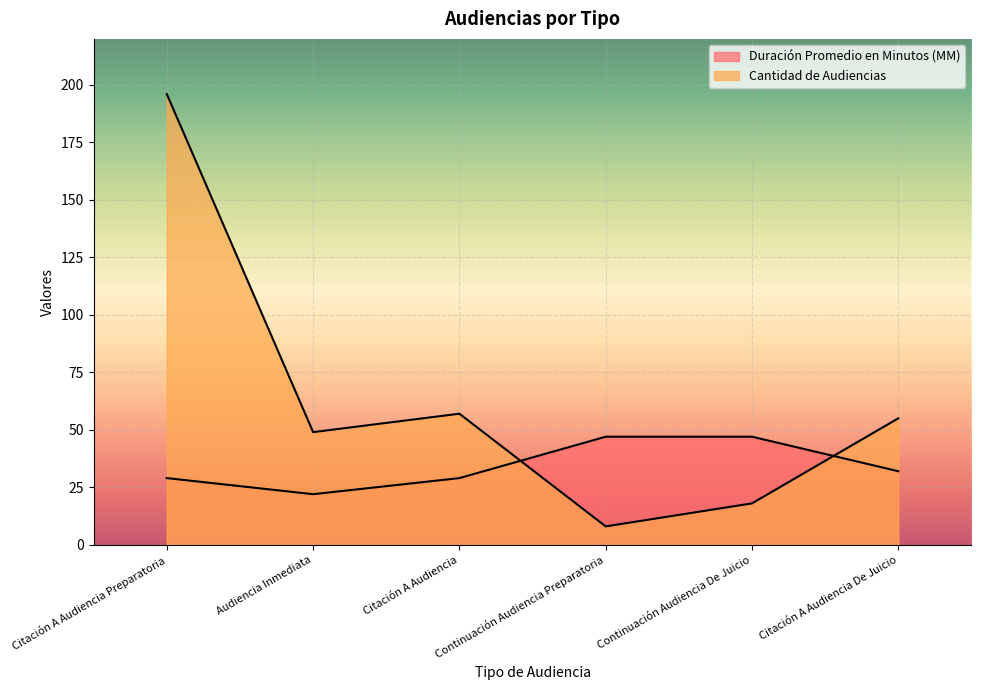

At which category is the sum across all series the highest?

Citación A Audiencia Preparatoria